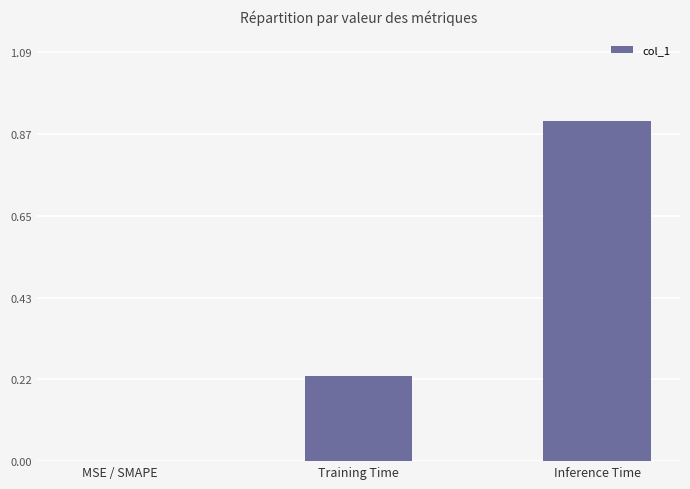

Read the value at Inference Time.

0.9